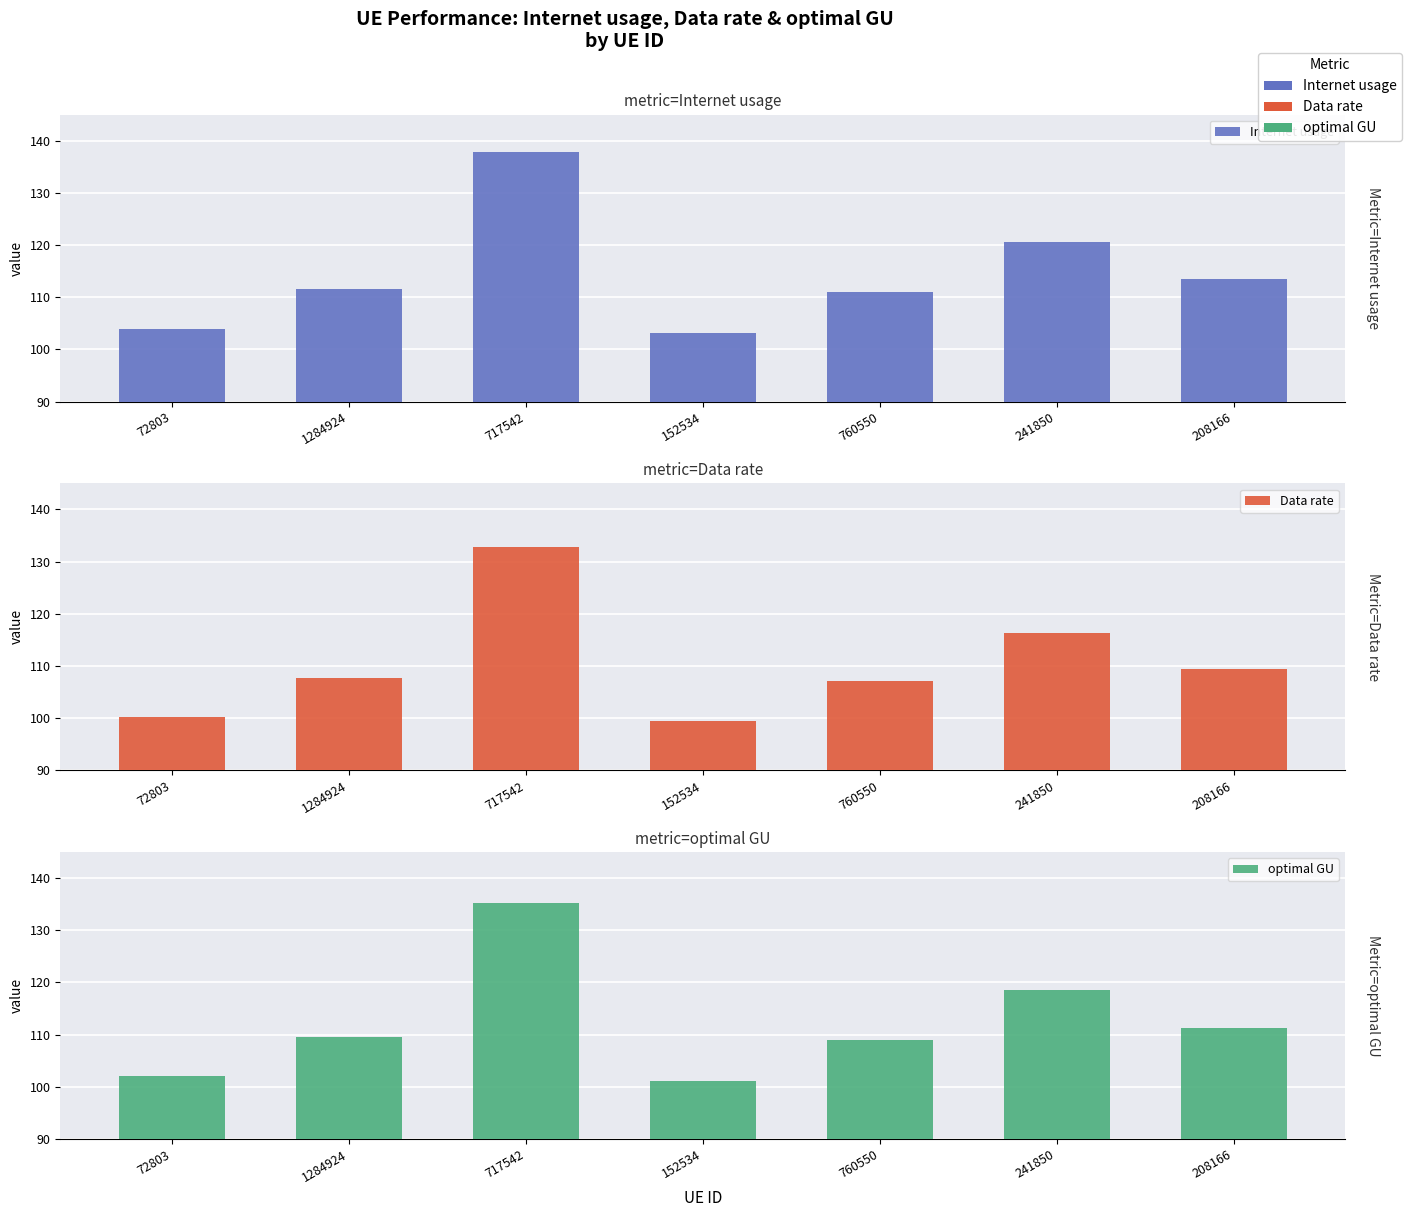

Is the value of Data rate at 208166 greater than the value of Internet usage at 1284924?

No